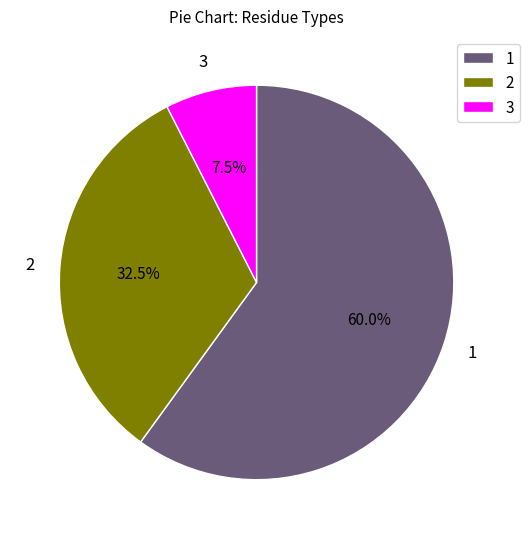

What percentage is NOT represented by 1?

40.0%